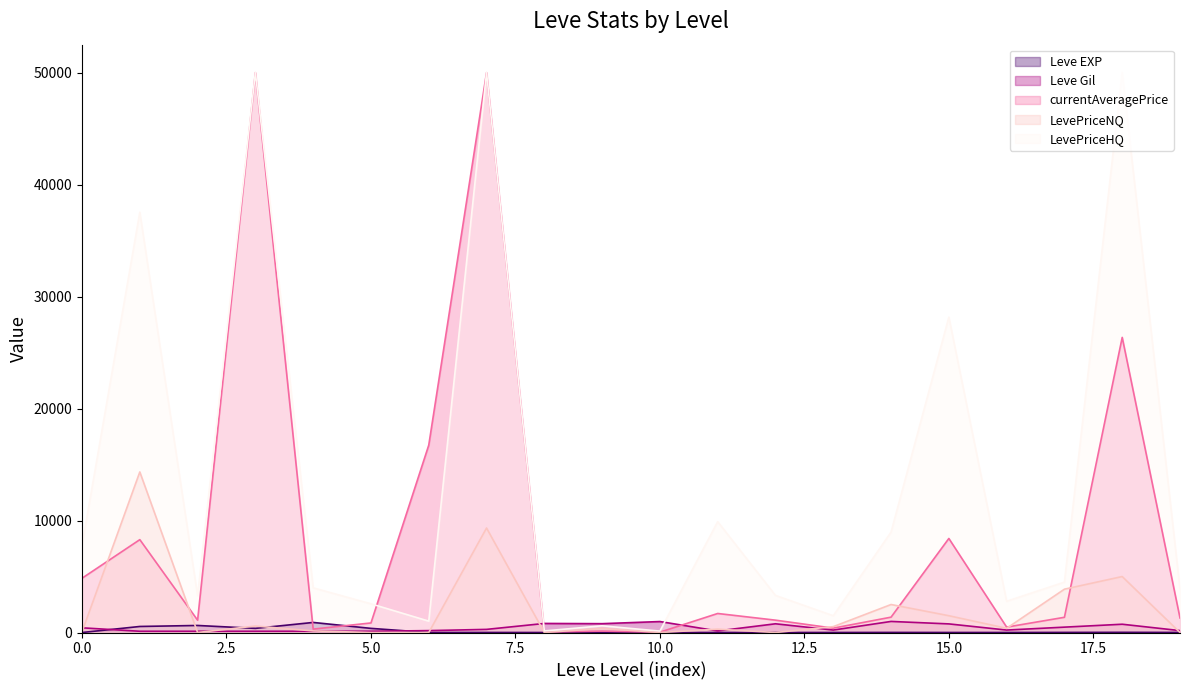

The value of Leve EXP at 10 is 5. True or false?

False